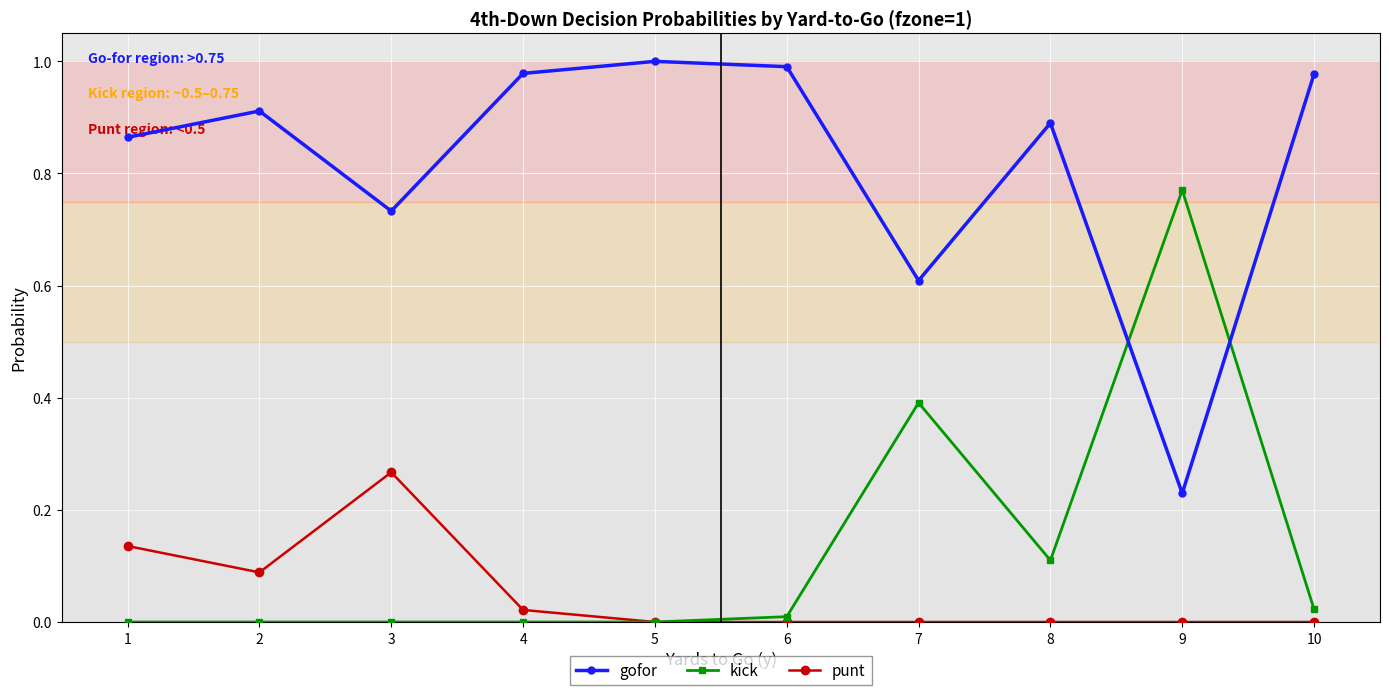

True or false: punt and gofor intersect in this chart.

False